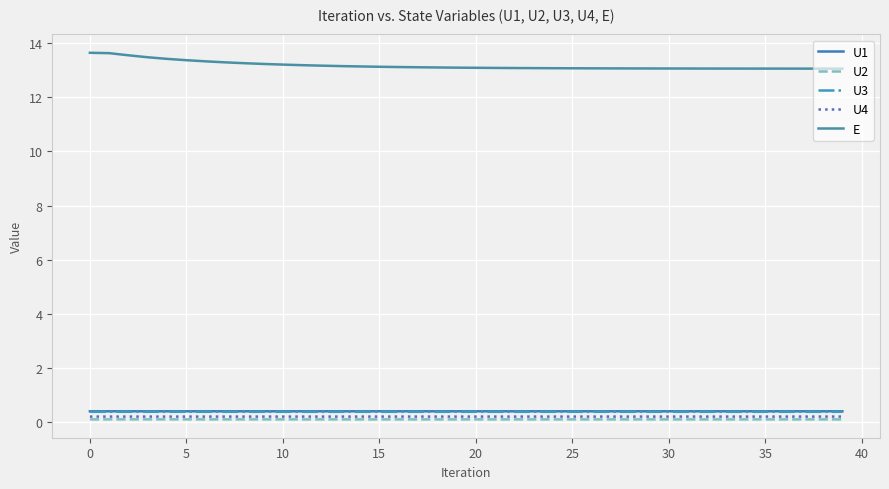

Does the chart display data point markers on the line(s)?

No